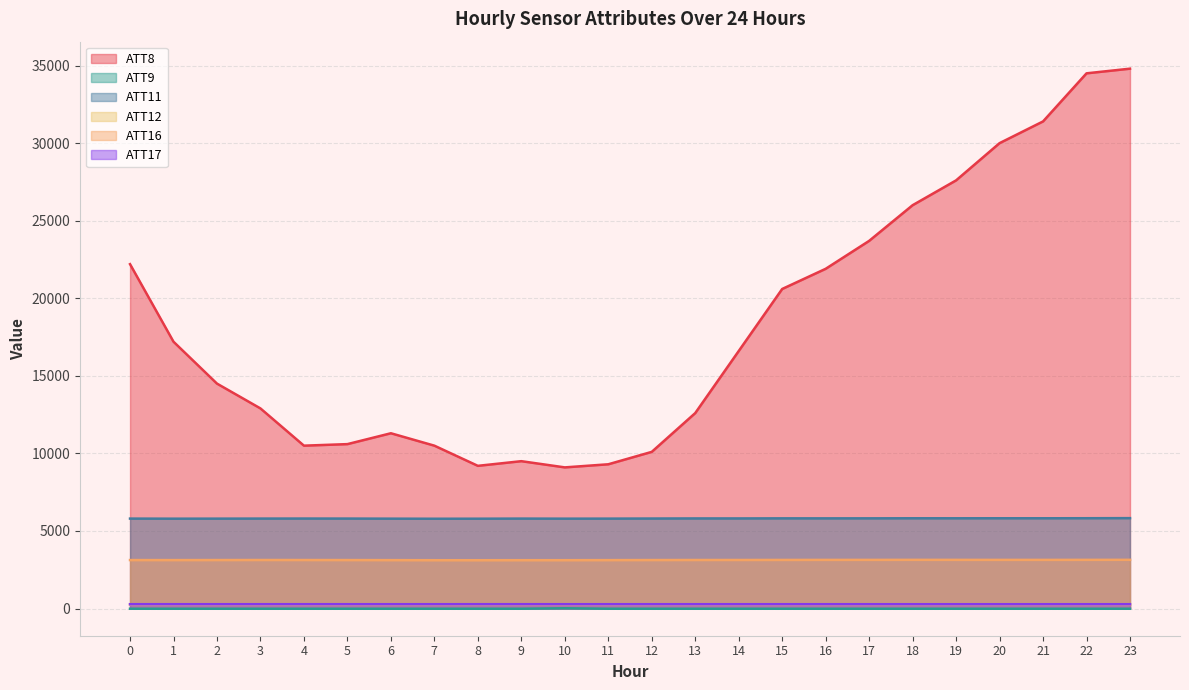

Between 4 and 15, which is larger?

15